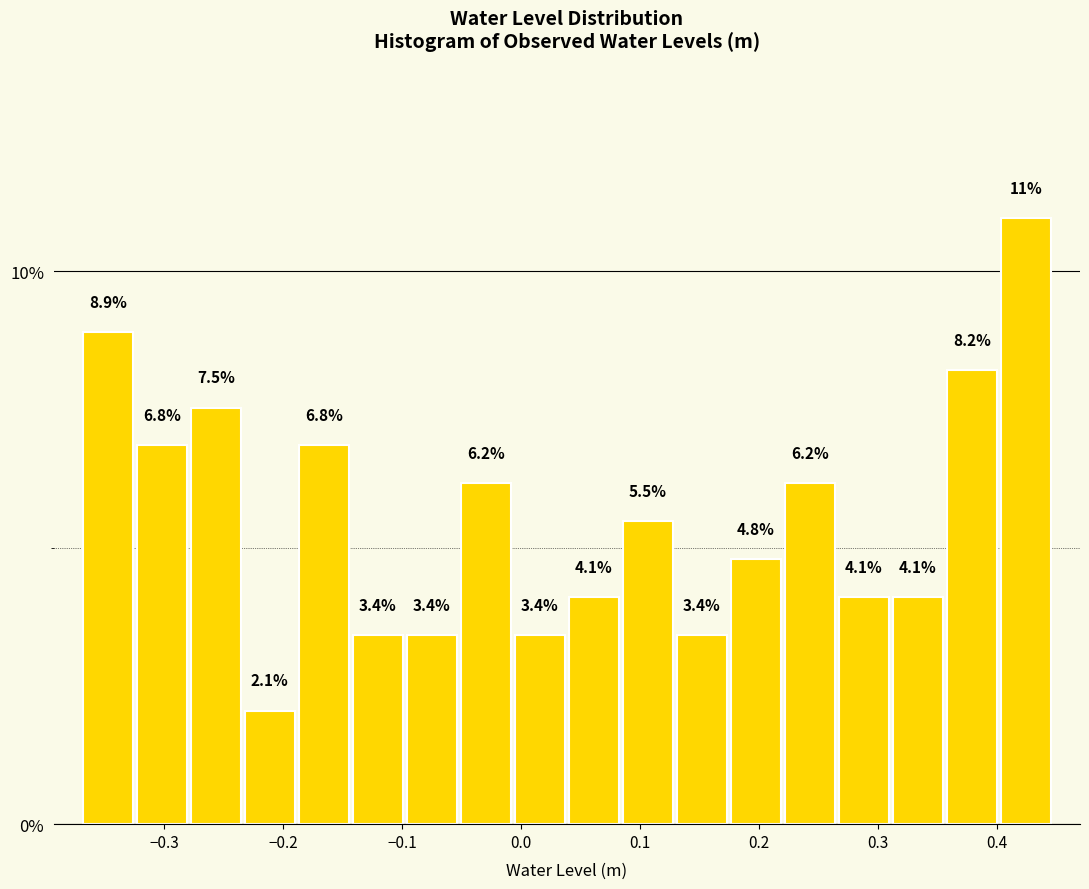

Reading left to right, transcribe this chart: for each bar, give the range it covers on the x-axis and its height. The bar edges are not printed on the chart, so give them approximately, as read against the axis.

-0.37 to -0.32: 8.9
-0.32 to -0.28: 6.8
-0.28 to -0.23: 7.5
-0.23 to -0.19: 2.1
-0.19 to -0.14: 6.8
-0.14 to -0.10: 3.4
-0.10 to -0.05: 3.4
-0.05 to -0.01: 6.2
-0.01 to 0.04: 3.4
0.04 to 0.08: 4.1
0.08 to 0.13: 5.5
0.13 to 0.17: 3.4
0.17 to 0.22: 4.8
0.22 to 0.27: 6.2
0.27 to 0.31: 4.1
0.31 to 0.36: 4.1
0.36 to 0.40: 8.2
0.40 to 0.45: 11.0